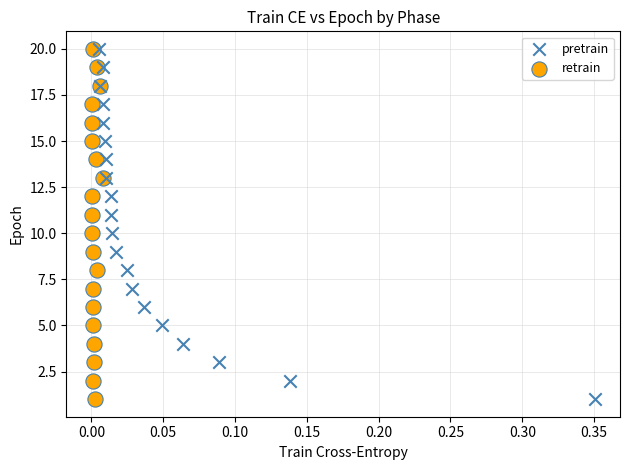

What are all the series names shown in the legend?

pretrain, retrain